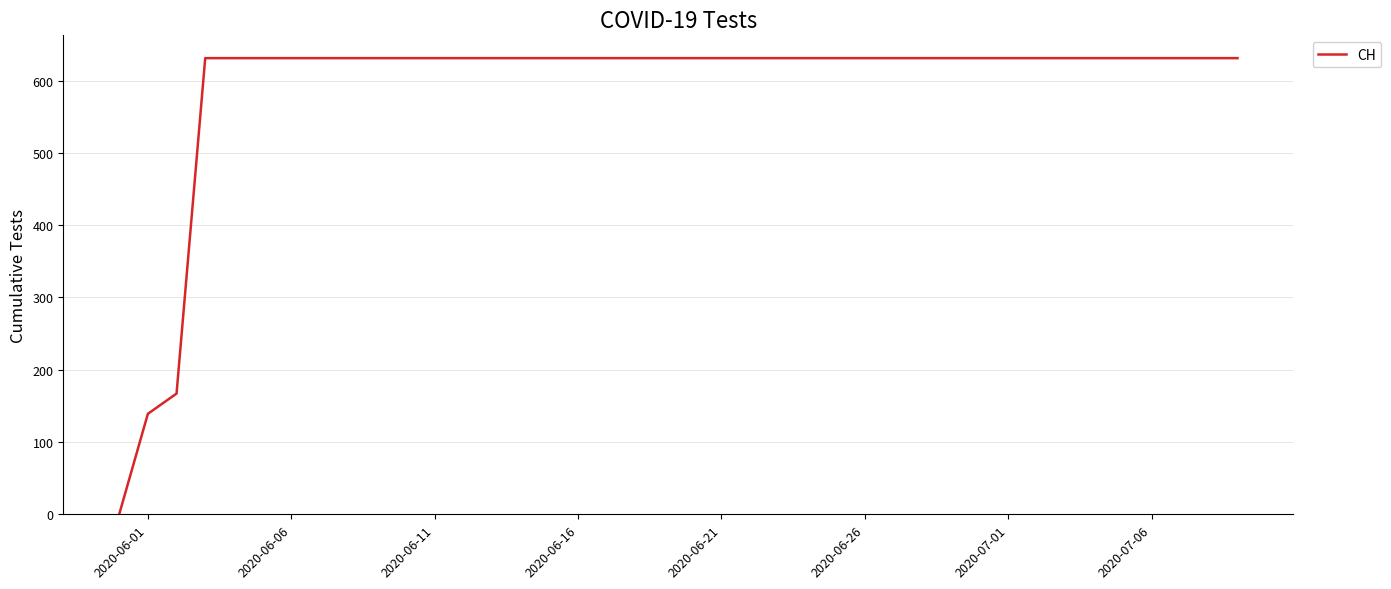

What is the difference between the maximum and minimum values?

631